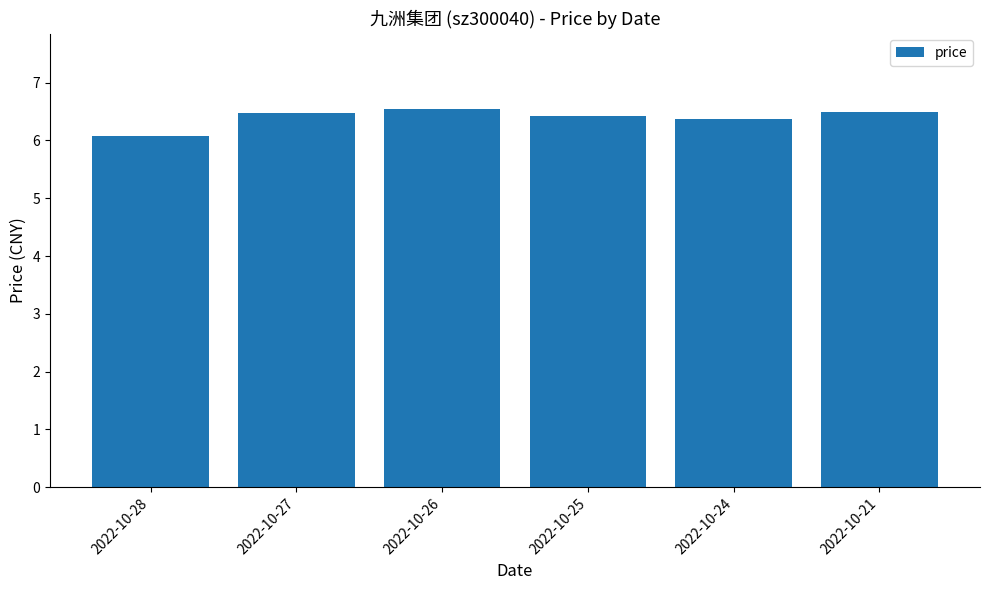

What is the change in value from 2022-10-27 to 2022-10-26?

+0.1